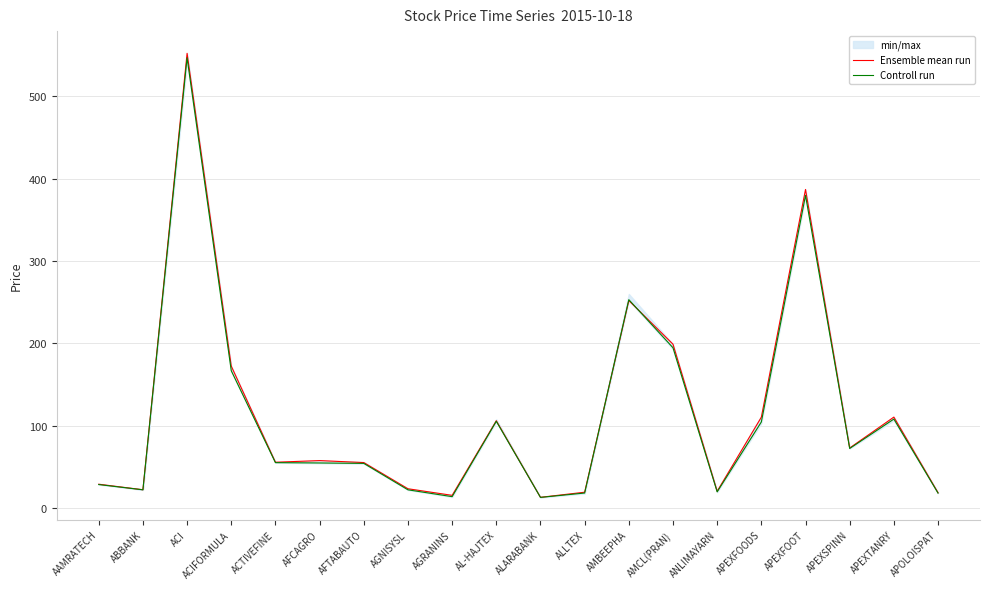

At ACIFORMULA, list the series in order from smallest to largest.

Controll run, Ensemble mean run